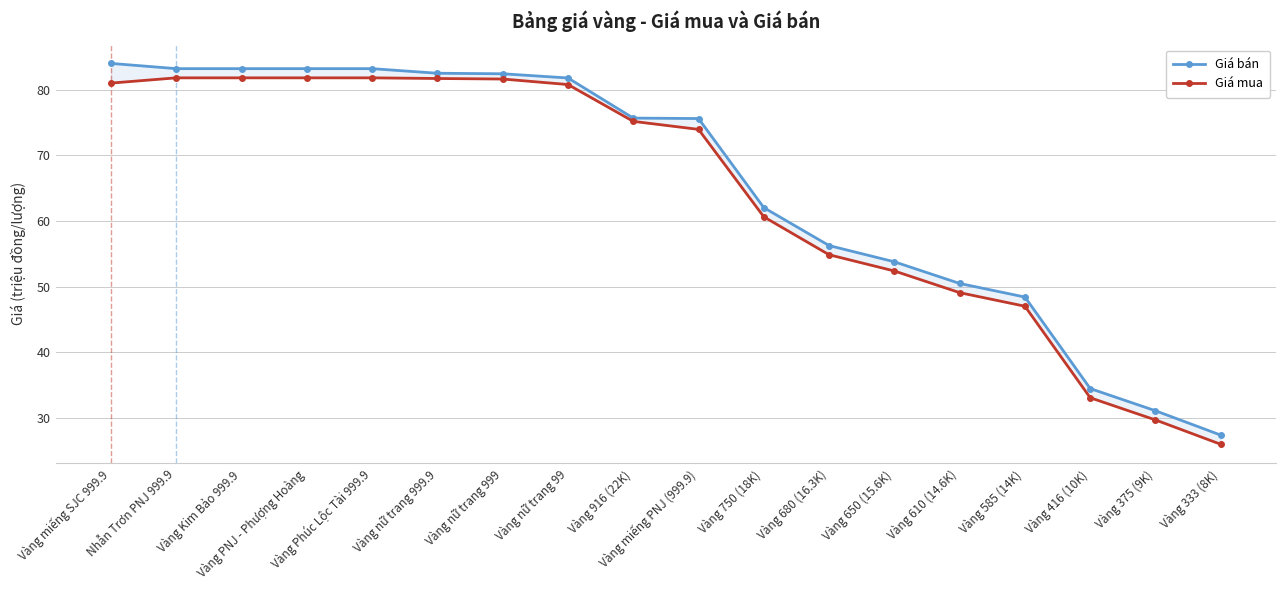

True or false: Giá bán has more than 1 points higher than both neighbors.

False